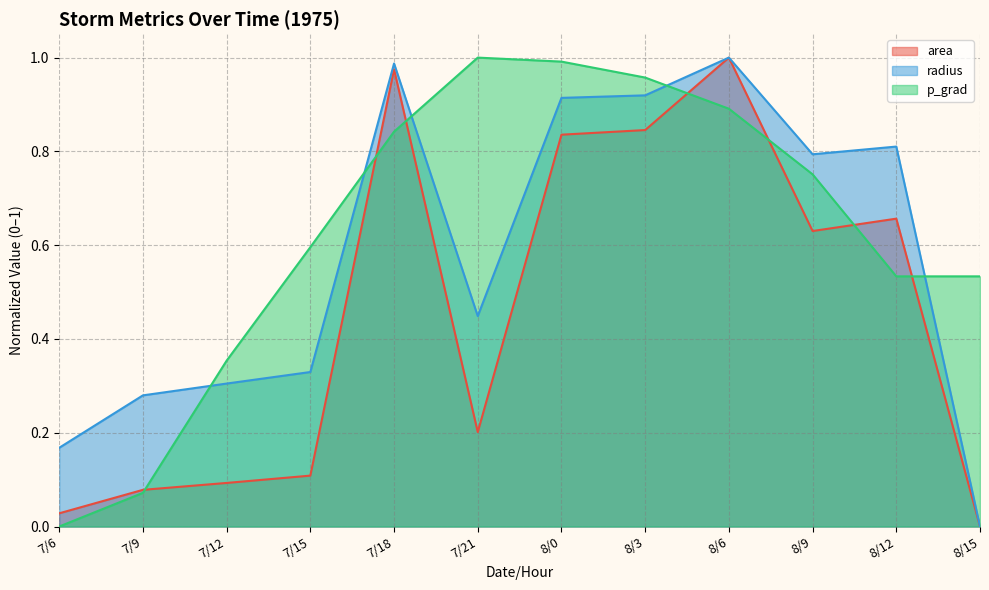

Which series has the widest spread of values?

area